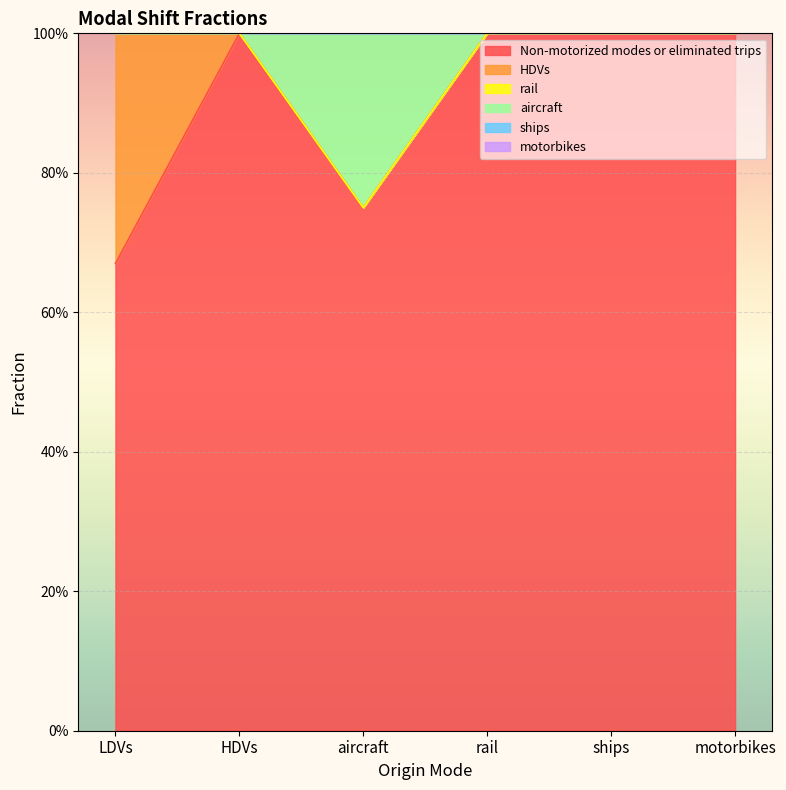

True or false: rail has more than 2 interior local peaks.

False